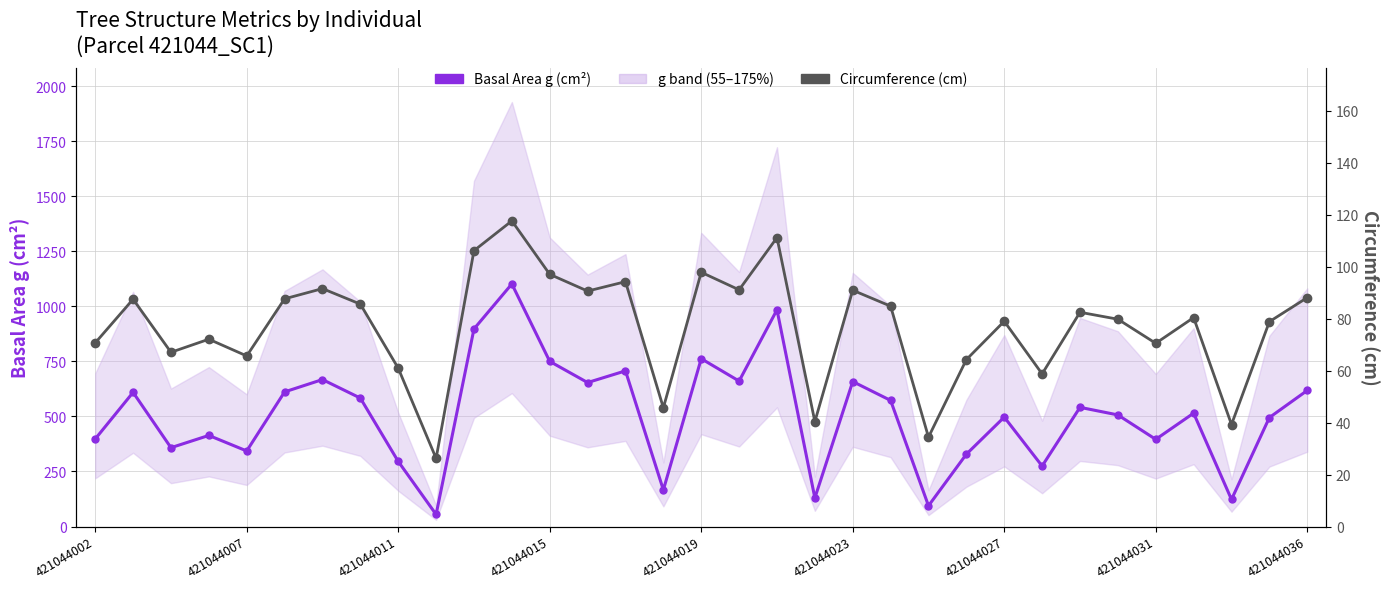

What is the highest value of the Basal Area g (cm²) series?

1101.5